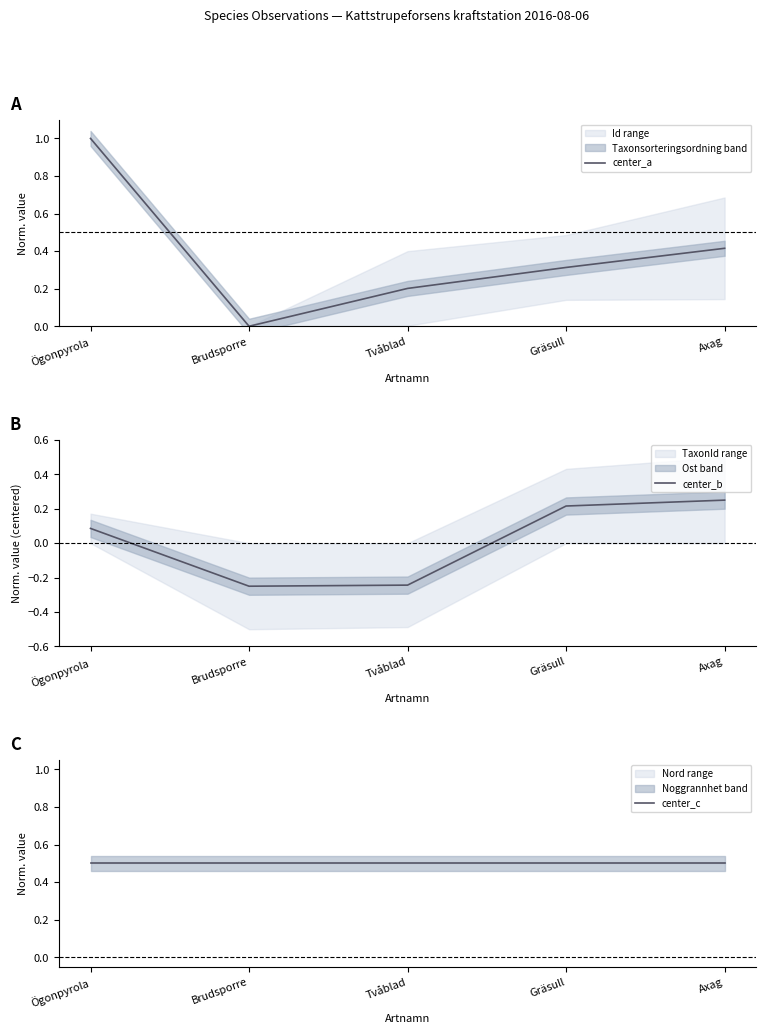

Is it true that center_a equals -0.3 at Brudsporre?

False